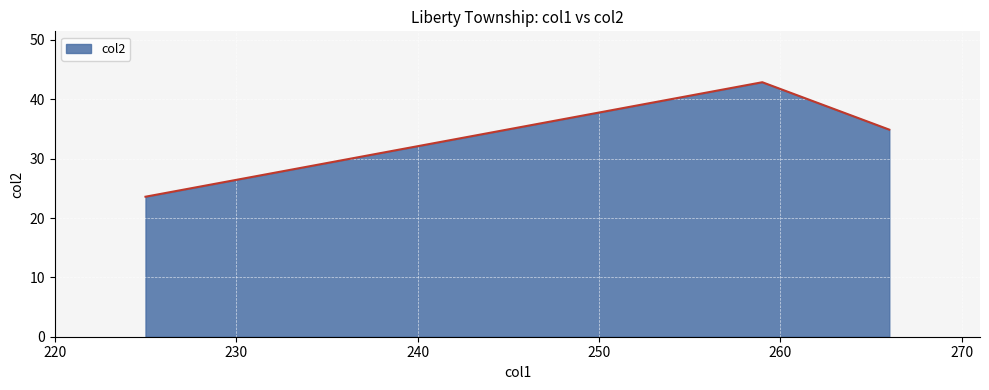

What is the greatest value displayed?

42.9